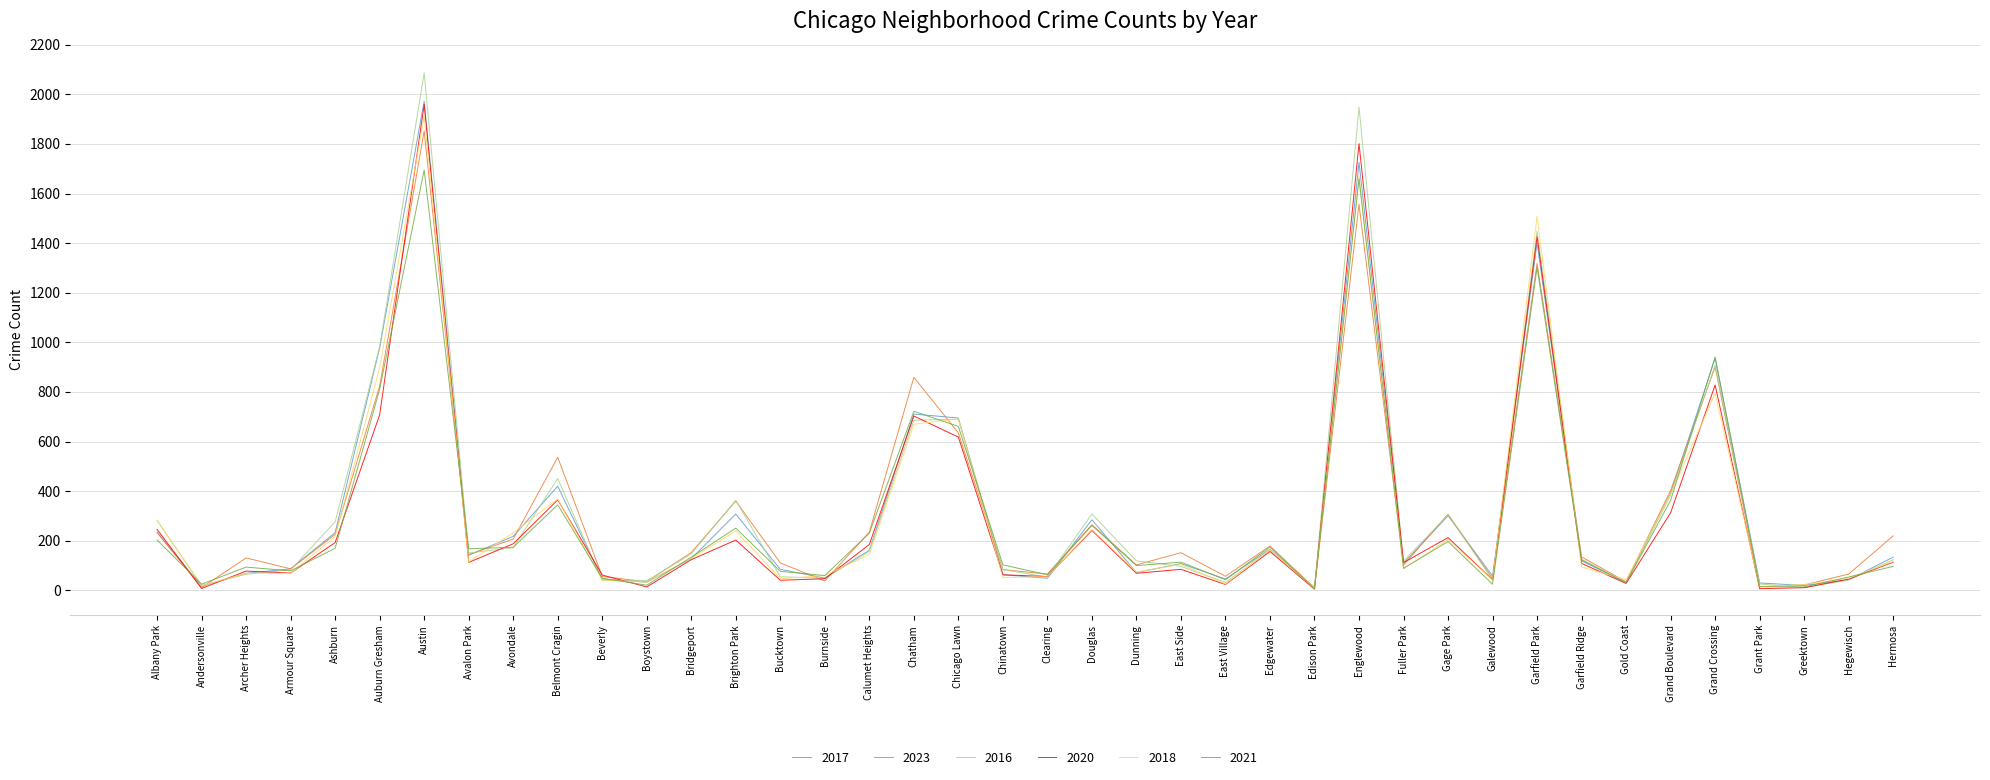

Which label corresponds to the largest value in the chart?

Austin